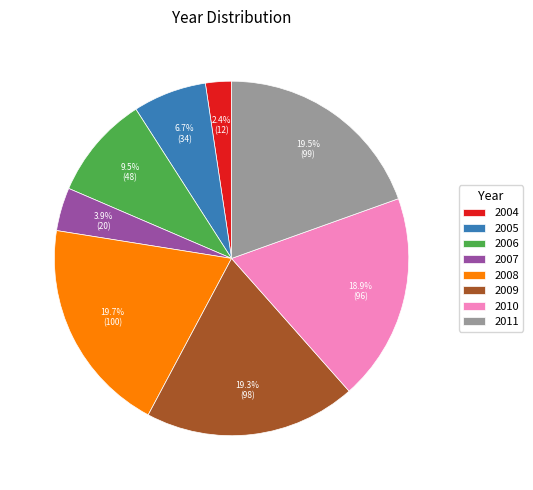

Between 2008 and 2004, which is larger?

2008